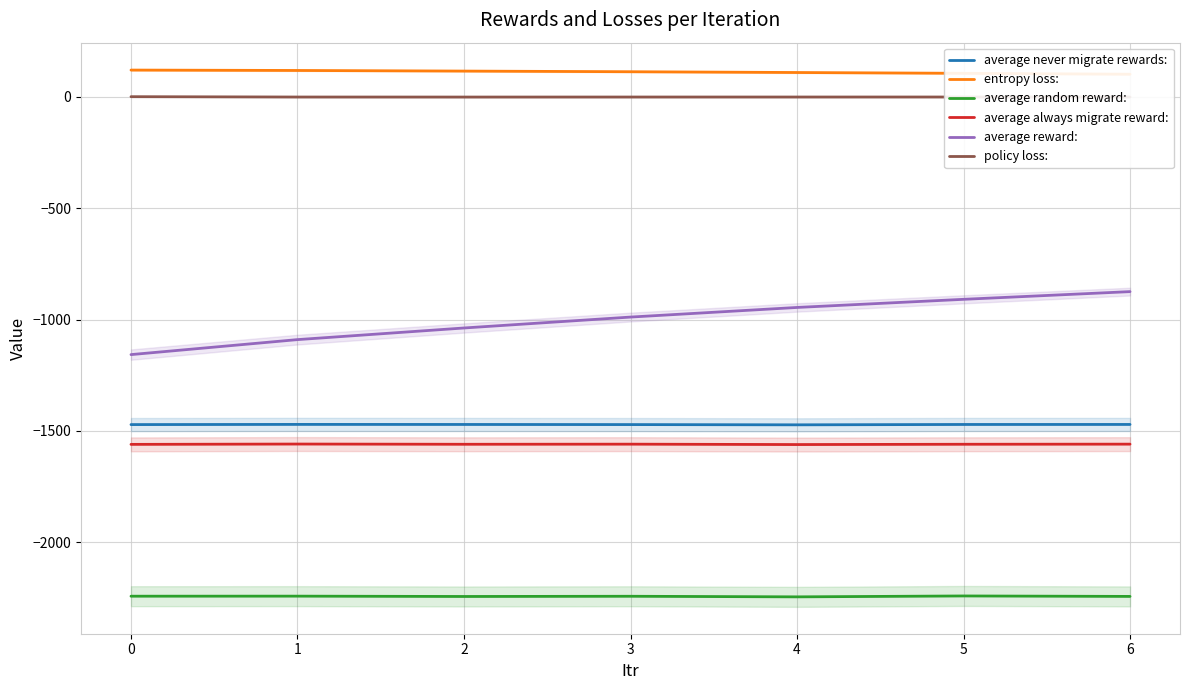

The average never migrate rewards: series shows -1470.8 at 2. True or false?

True